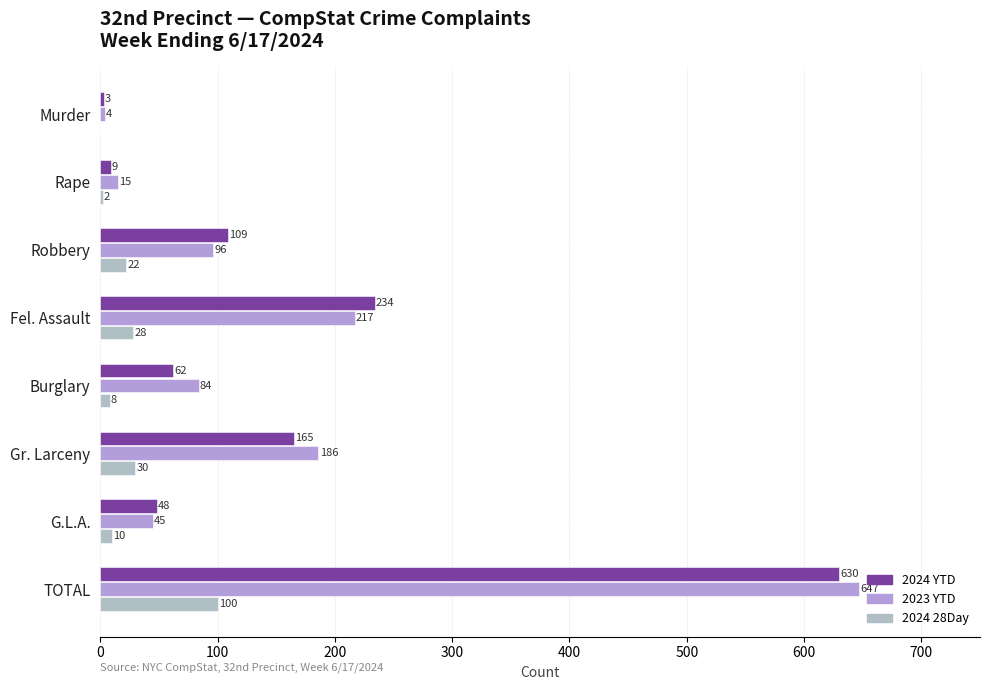

What is the maximum value for 2023 YTD?

647